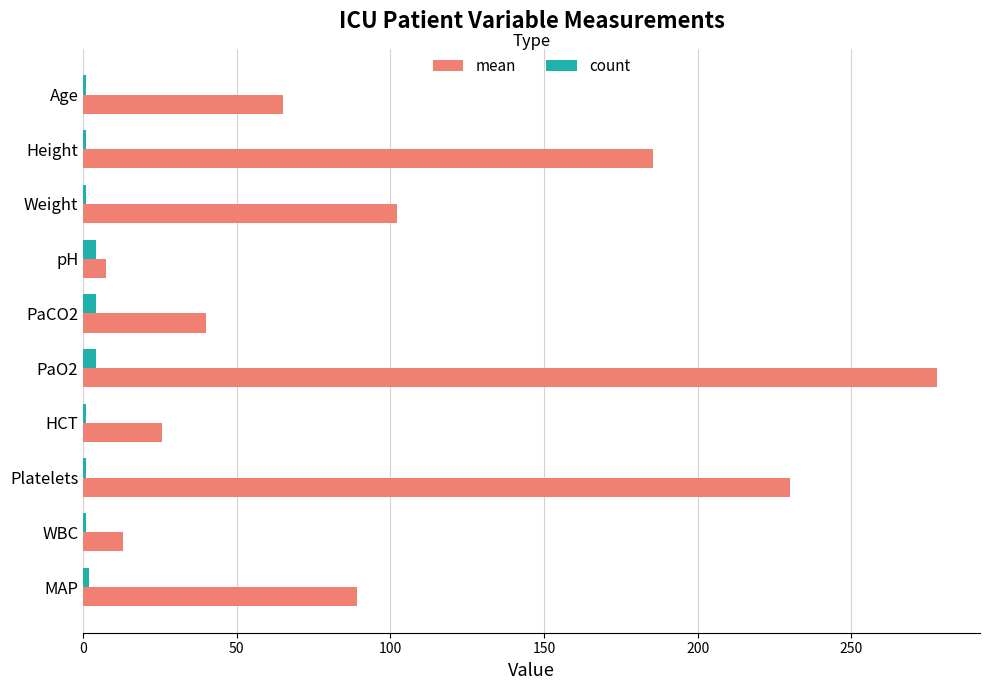

At which category is the sum across all series the highest?

PaO2